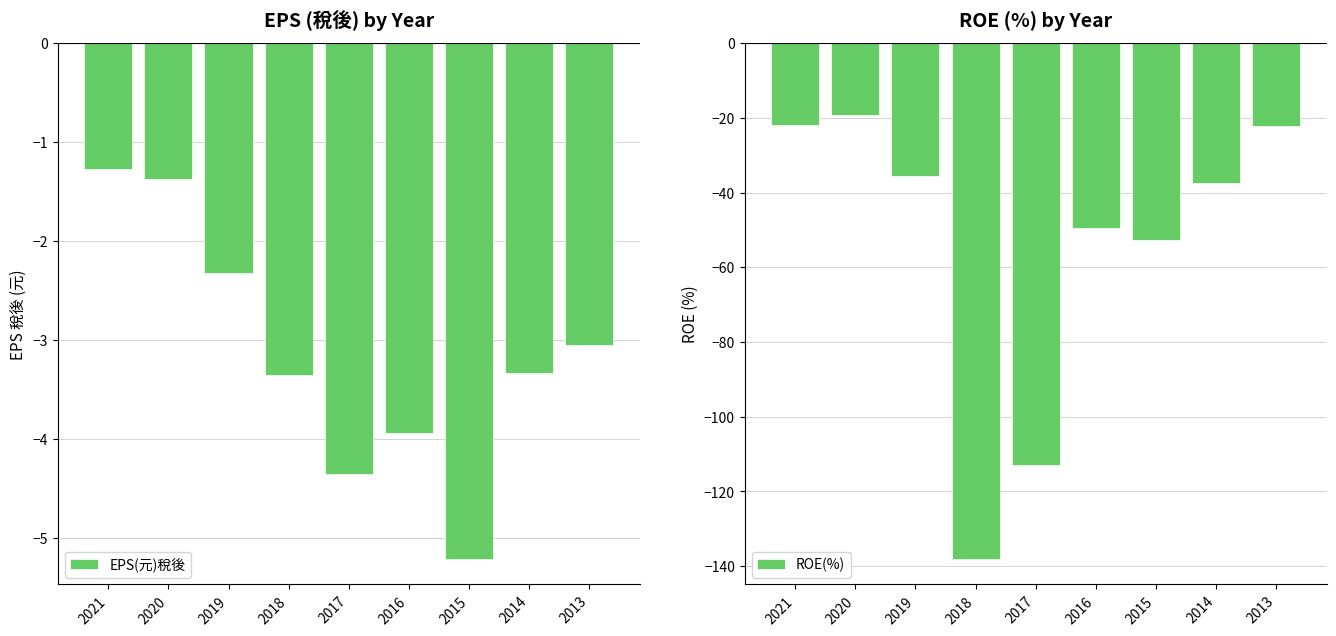

Reading left to right, list all the values displayed in this chart.

EPS(元)稅後: -1.3	-1.4	-2.3	-3.4	-4.3	-3.9	-5.2	-3.3	-3.0
ROE(%): -22.0	-19.3	-35.6	-138.0	-113.0	-49.6	-52.6	-37.4	-22.2